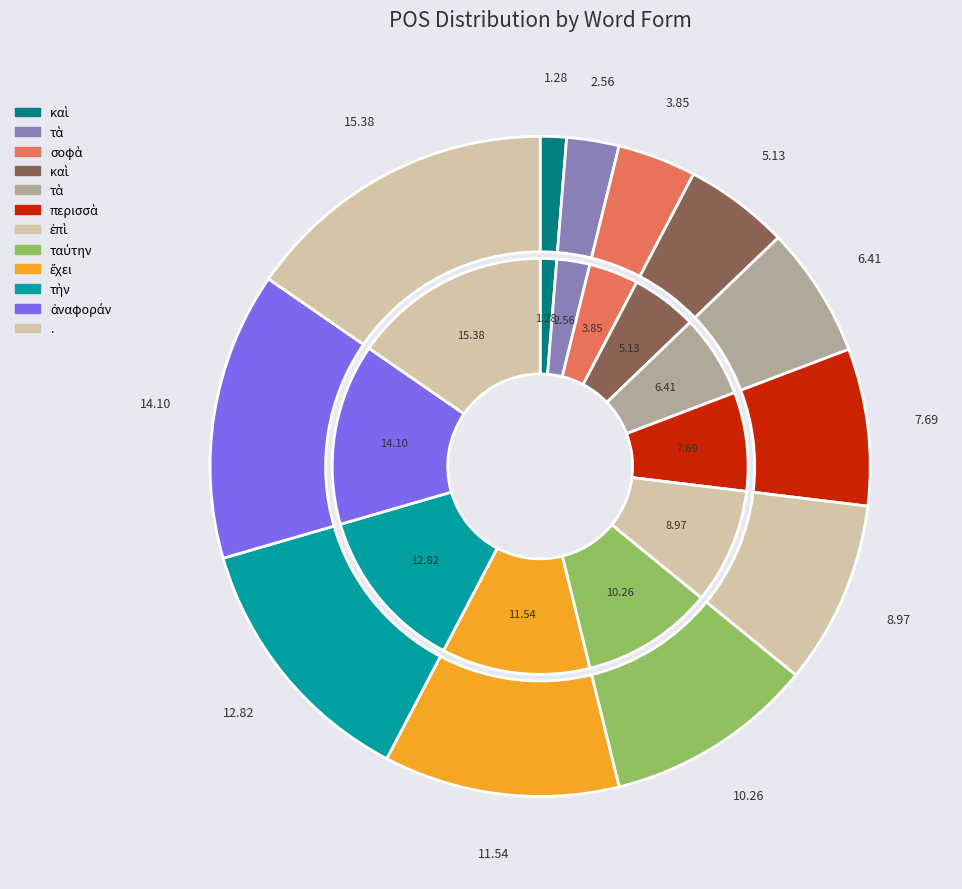

How many slices are in this pie chart?

12